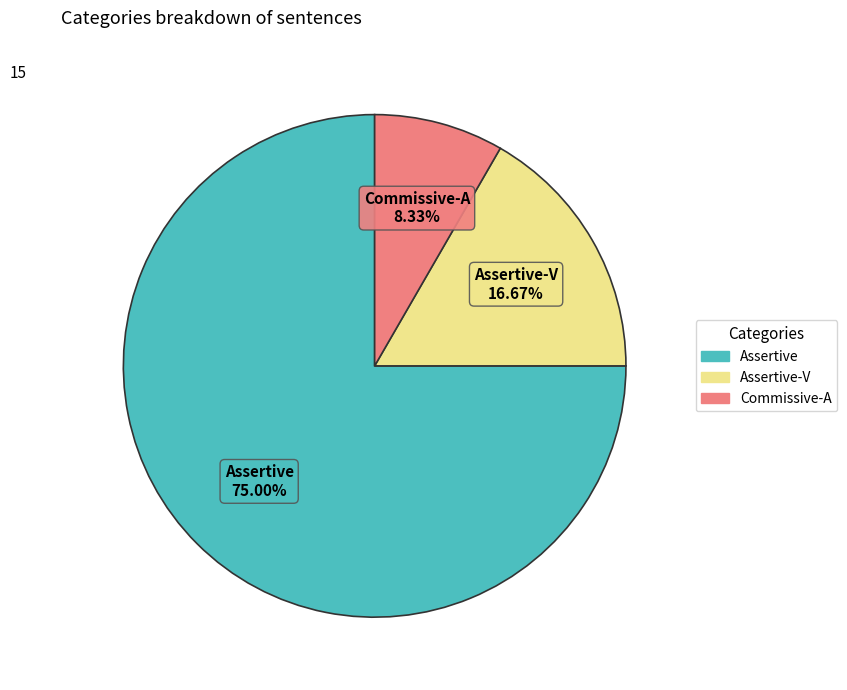

Is there any slice that represents more than half of the pie?

Yes